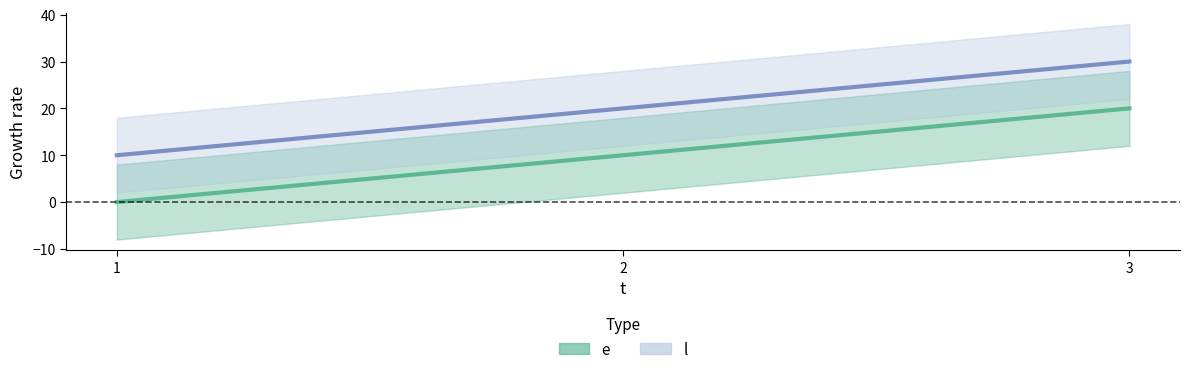

At which label is l closest to 20?

2